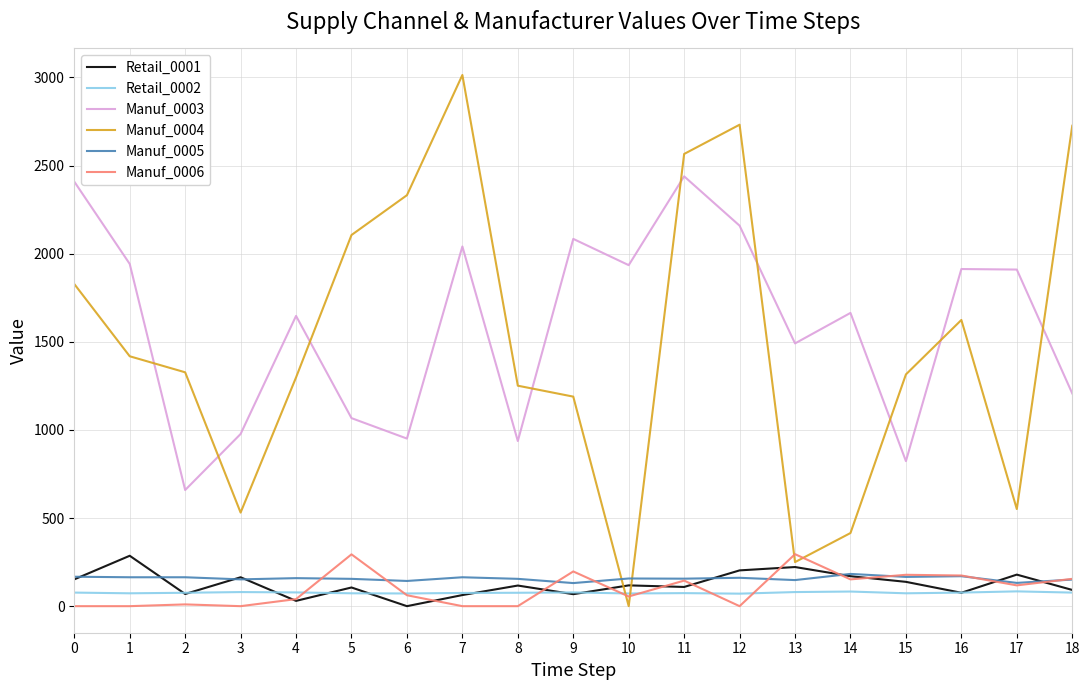

What is the spread (max minus min) of values at 6?

2332